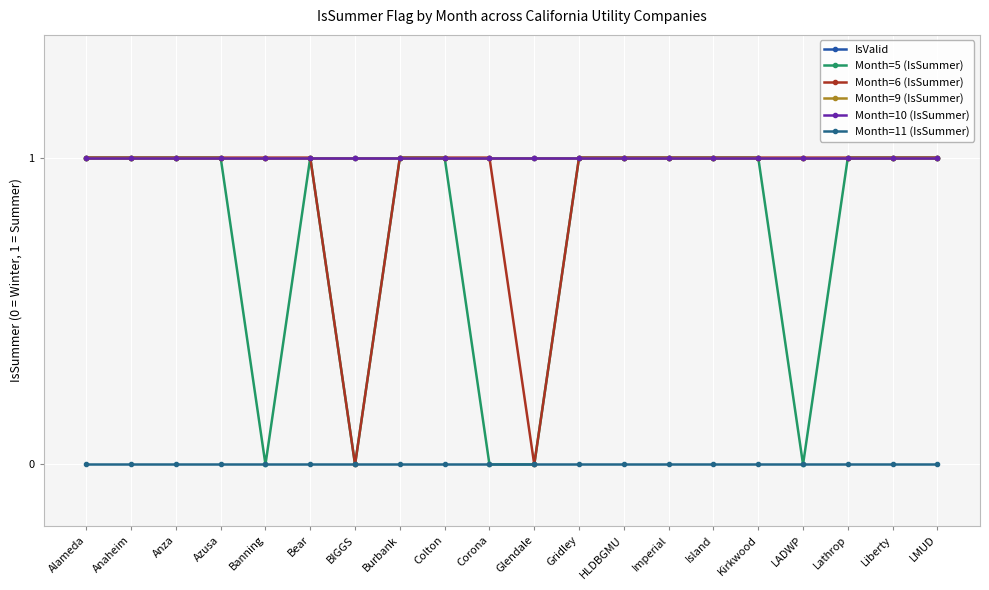

Which label corresponds to the smallest value in the chart?

Banning